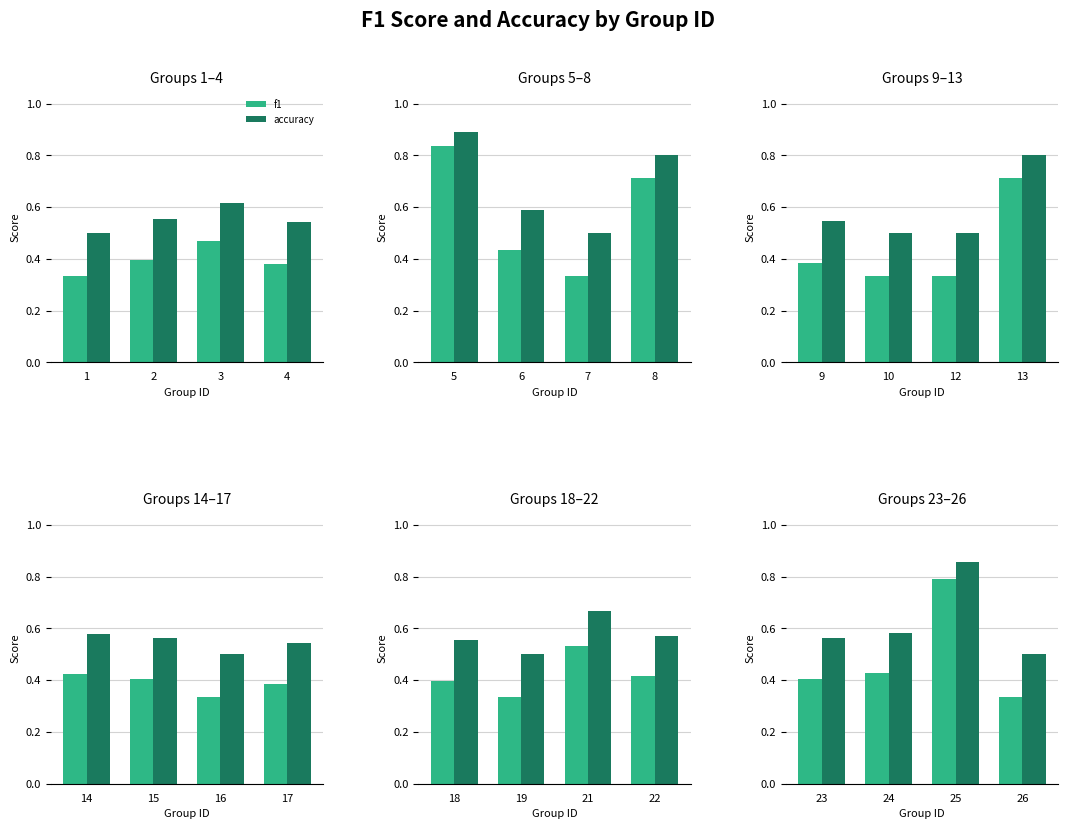

Rank the series at 26 from lowest to highest value.

f1, accuracy